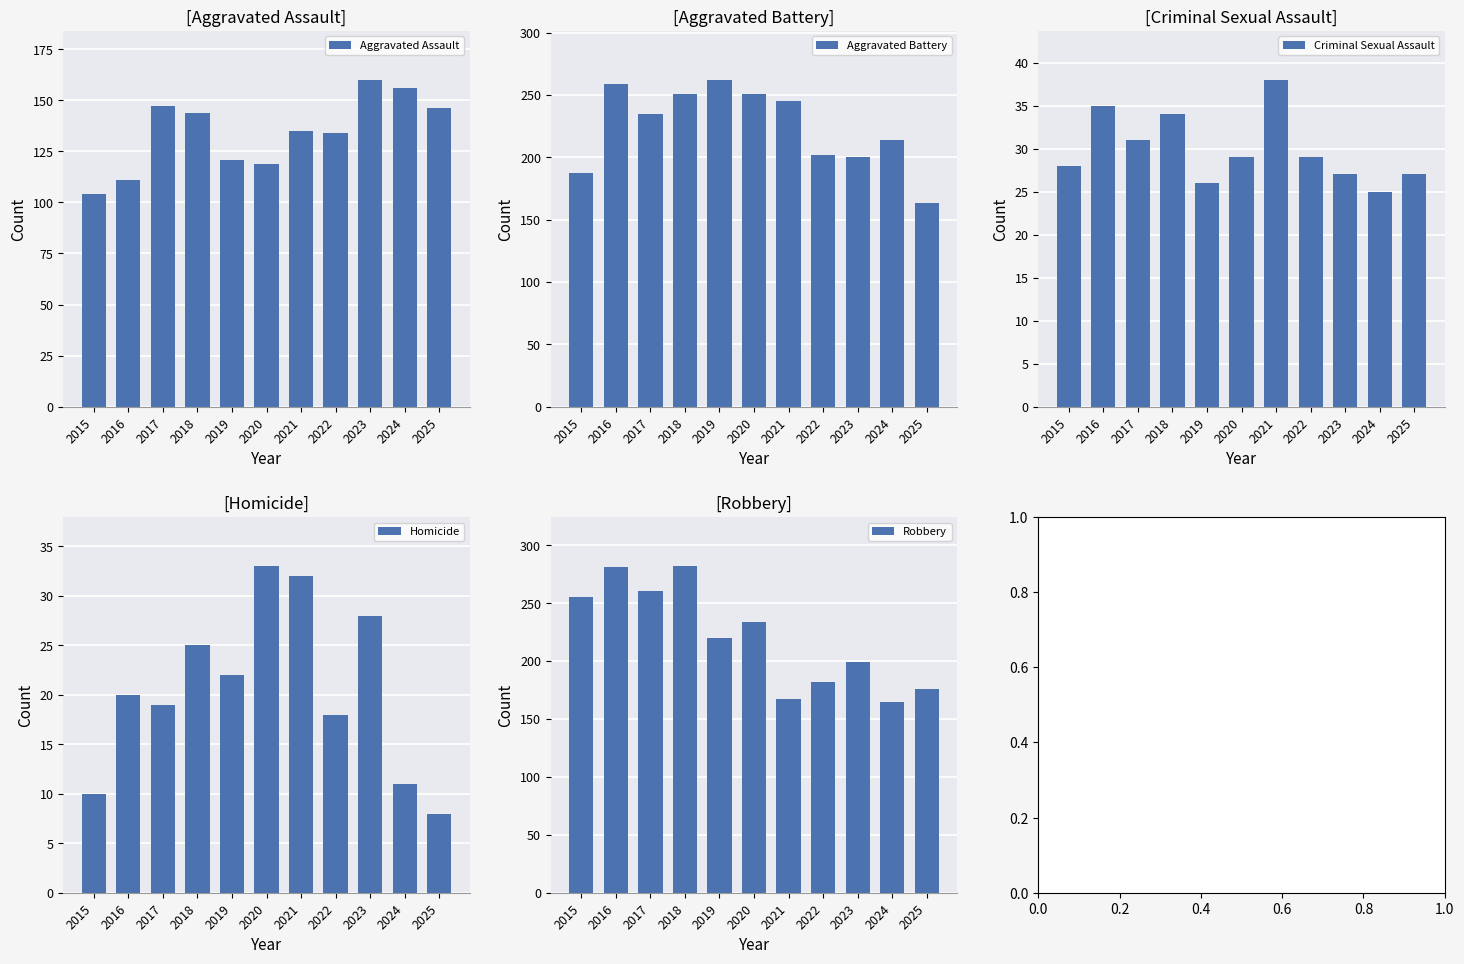

Reading left to right, extract all data points from this chart.

Aggravated Assault: 104	111	147	144	121	119	135	134	160	156	146
Aggravated Battery: 187	259	235	251	262	251	245	202	200	214	163
Criminal Sexual Assault: 28	35	31	34	26	29	38	29	27	25	27
Homicide: 10	20	19	25	22	33	32	18	28	11	8
Robbery: 255	281	260	282	220	234	167	182	199	165	176